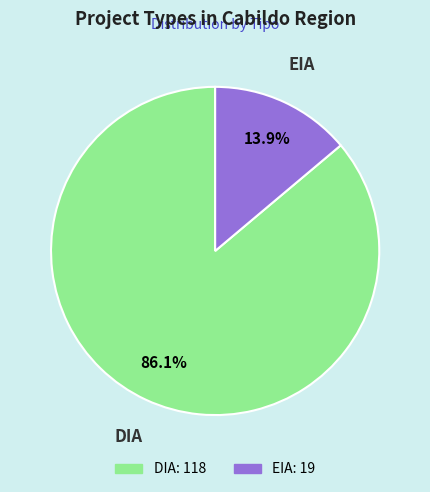

How many segments does this pie chart have?

2